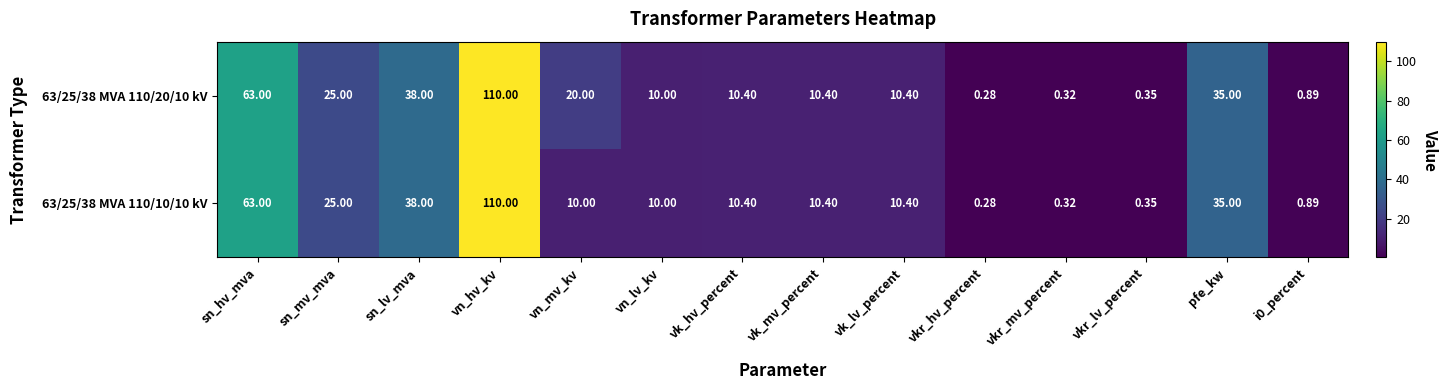

Where is 63/25/38 MVA 110/20/10 kV nearest to the value 55?

sn_hv_mva